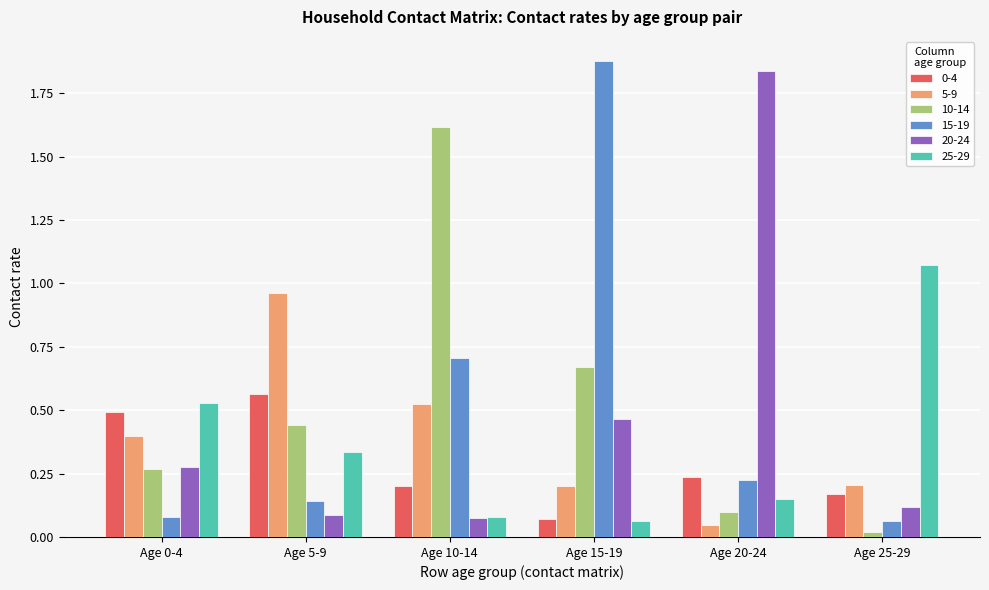

Are the bars grouped side by side (vs. stacked)?

Yes